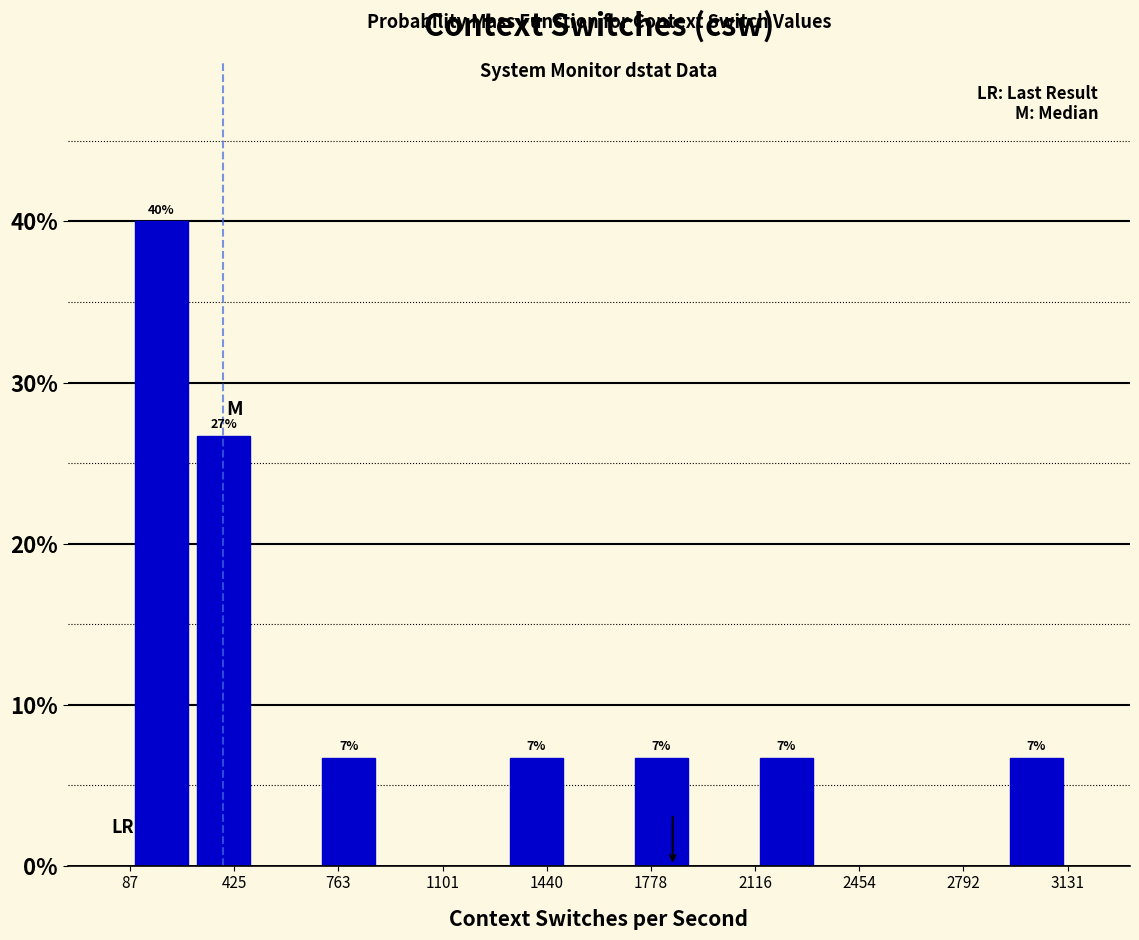

Which range on the x-axis has the tallest bar?

100 to 300